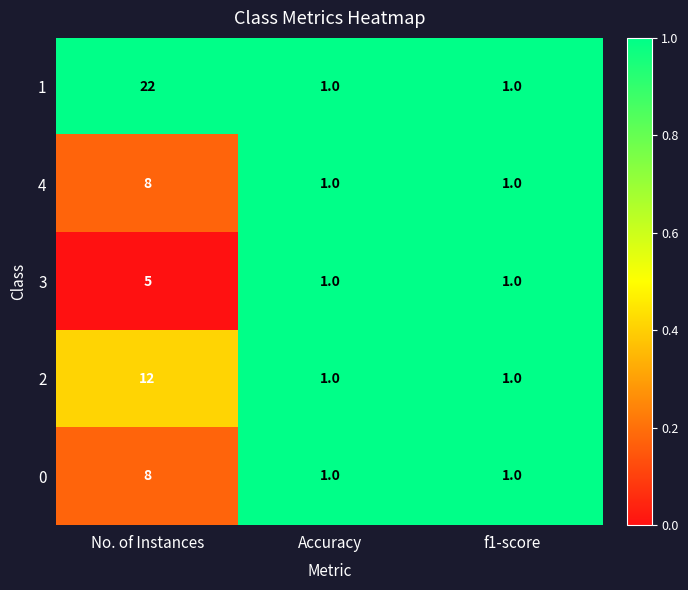

Which series has the widest spread of values?

1